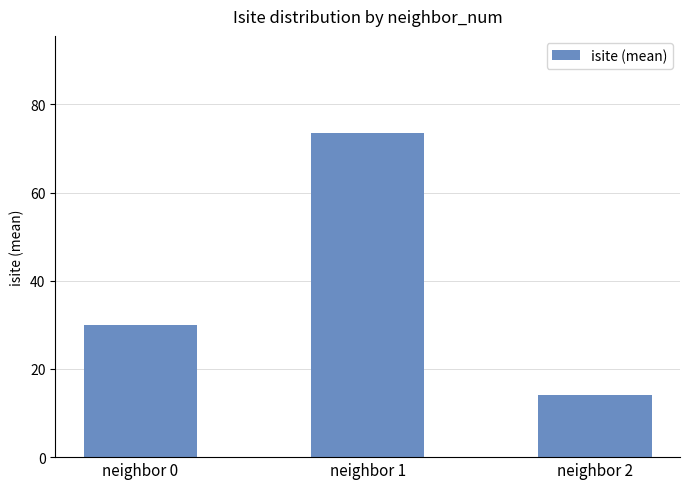

What is the ratio of the value at neighbor 0 to the value at neighbor 2?

2.1